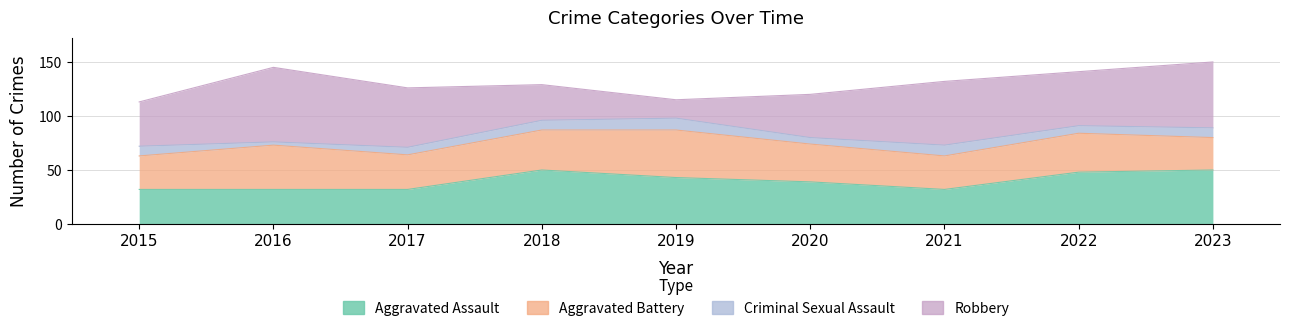

The value of Aggravated Assault at 2019 is 43. True or false?

True